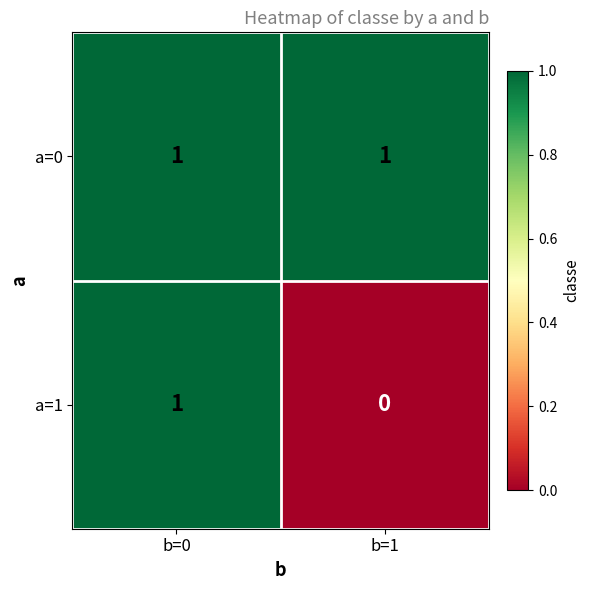

What is the greatest value displayed?

1